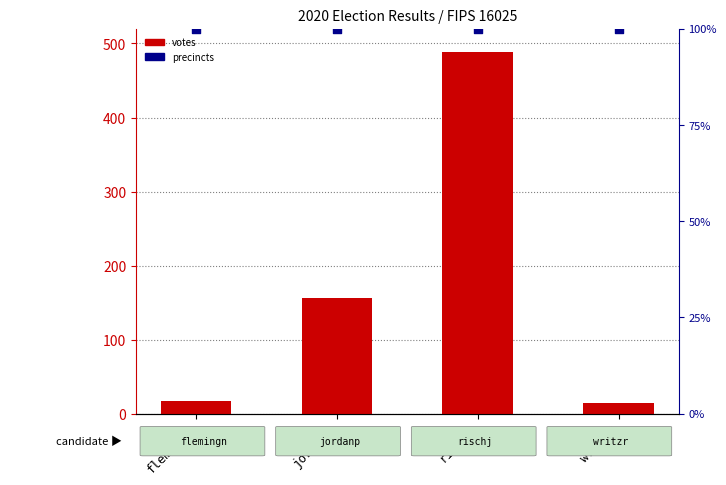

What are all the series names shown in the legend?

votes, precincts